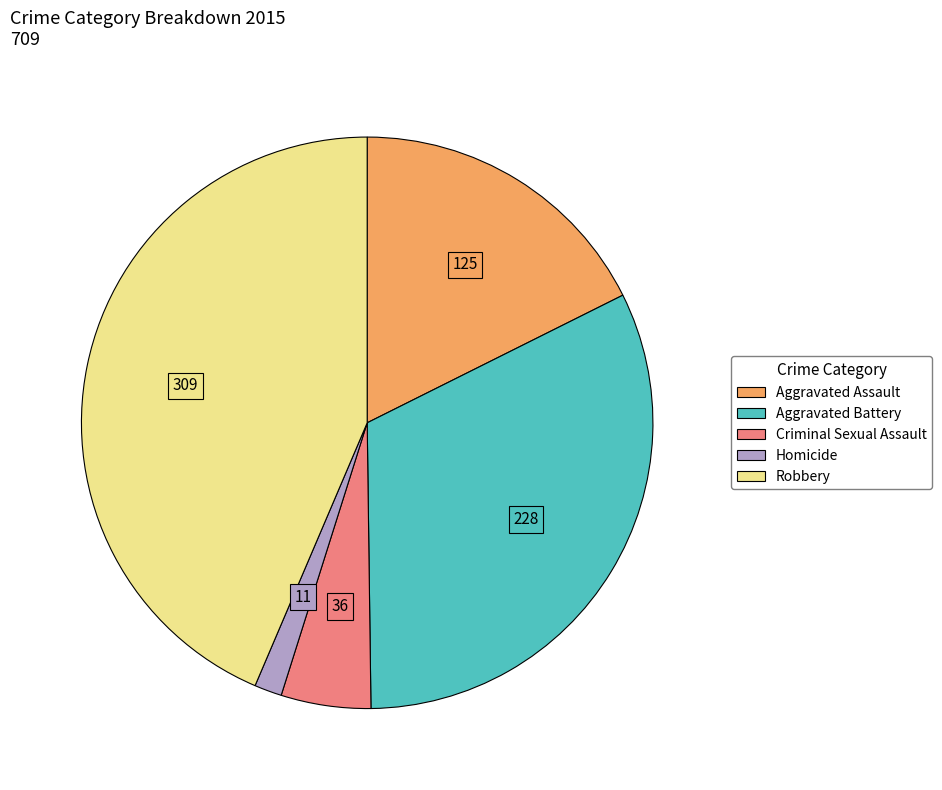

Is the sum of Robbery and Aggravated Assault greater than half?

Yes